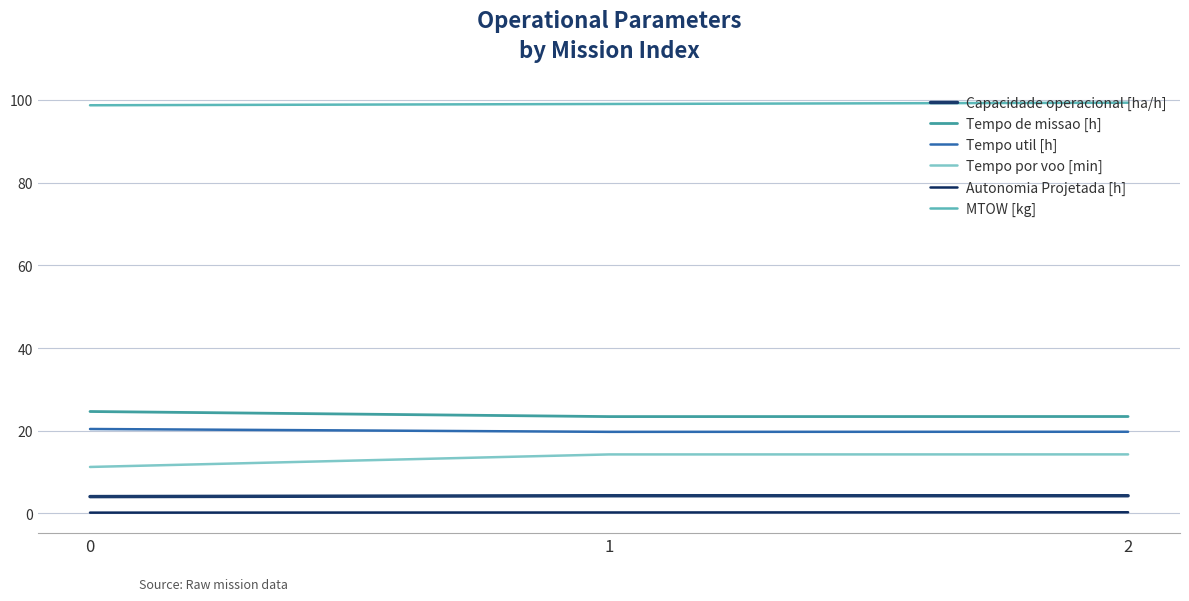

List the labels in order of Tempo de missao [h] value, smallest first.

1, 2, 0